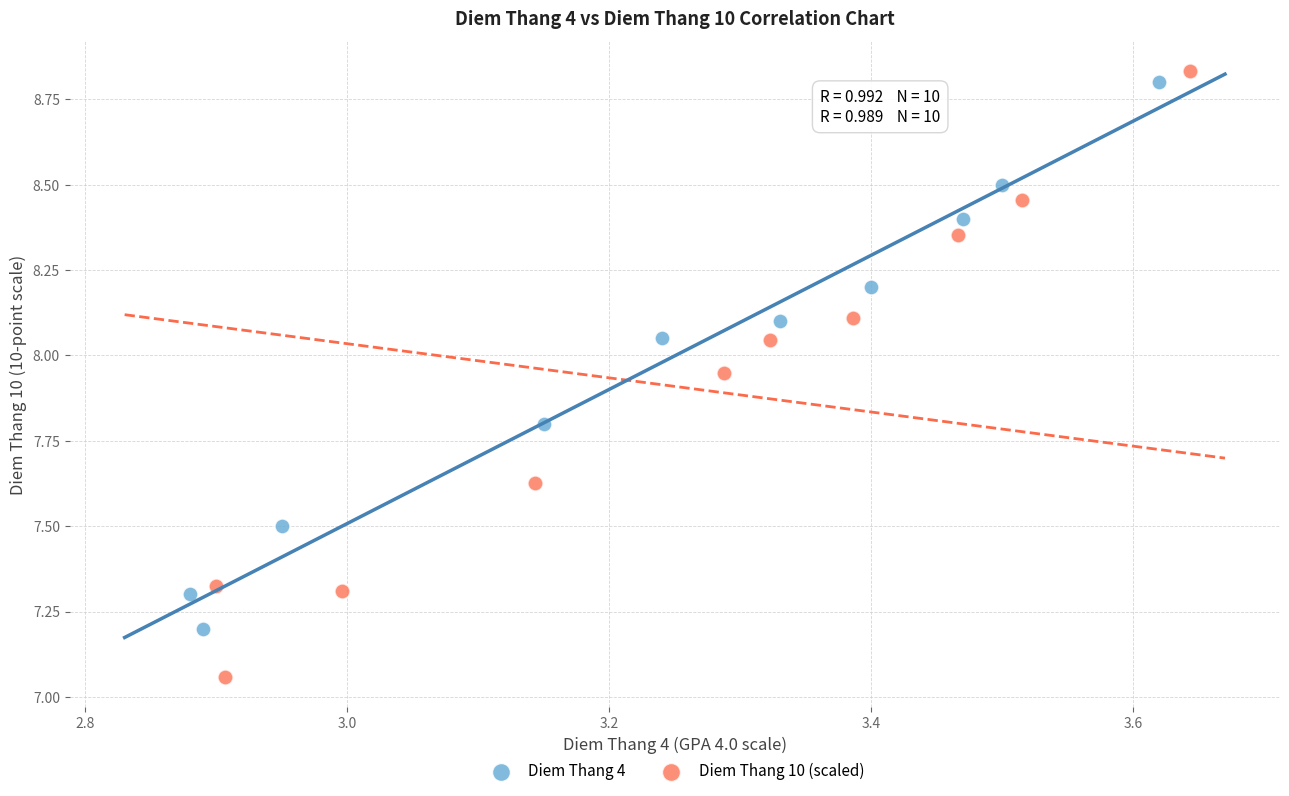

Which series reaches the maximum Y coordinate?

Diem Thang 10 (scaled)